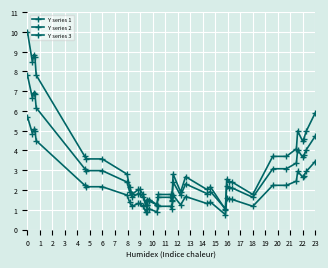

What are all the series names shown in the legend?

Y series 1, Y series 2, Y series 3